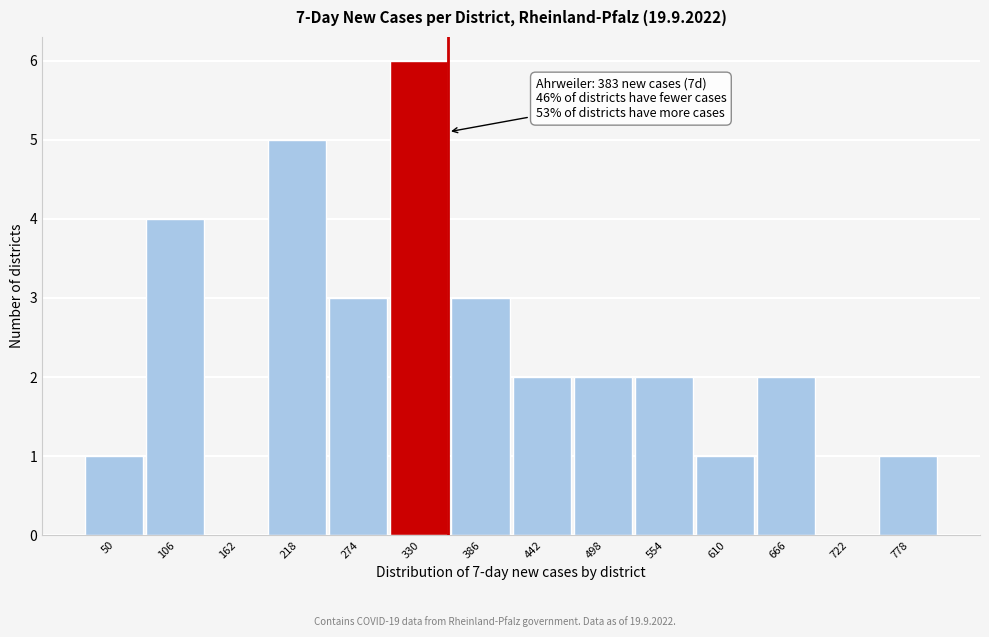

Reading left to right, extract all data points from this chart.

50=1	106=4	162=0	218=5	274=3	330=6	386=3	442=2	498=2	554=2	610=1	666=2	722=0	778=1